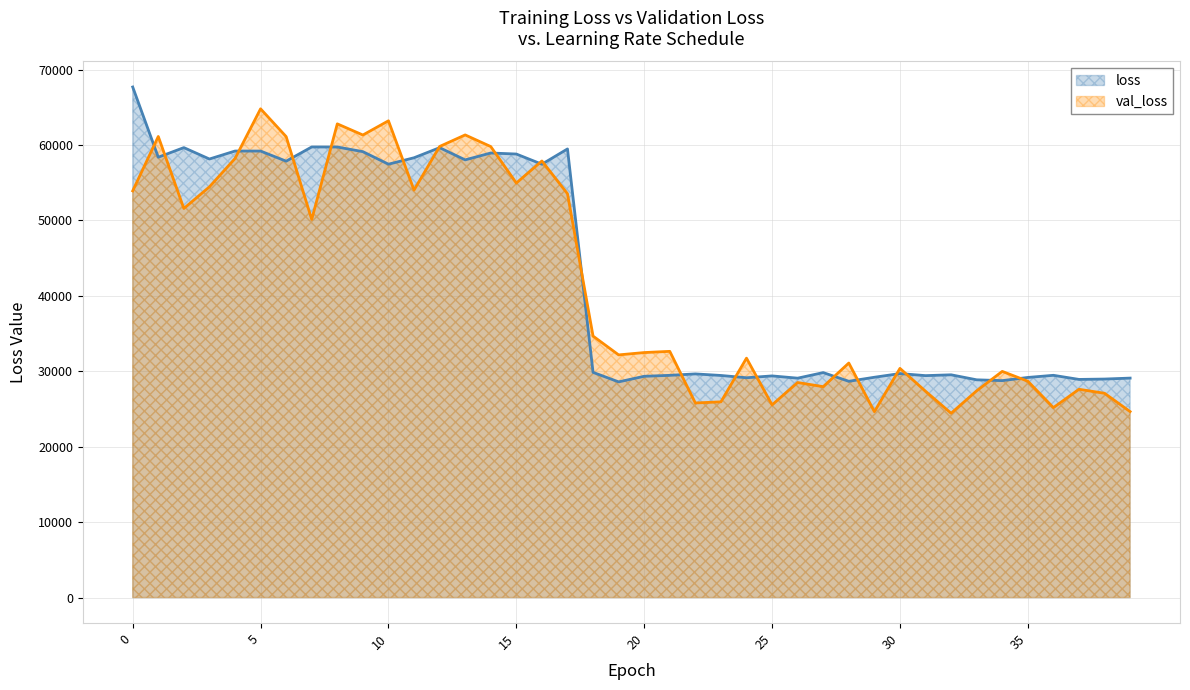

At which label is val_loss closest to 44611?

7